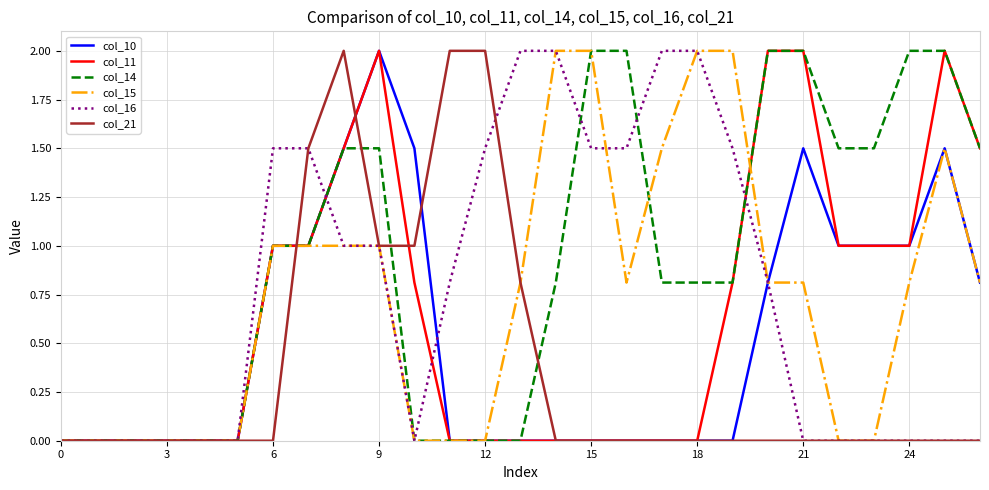

True or false: col_16 and col_14 intersect in this chart.

True